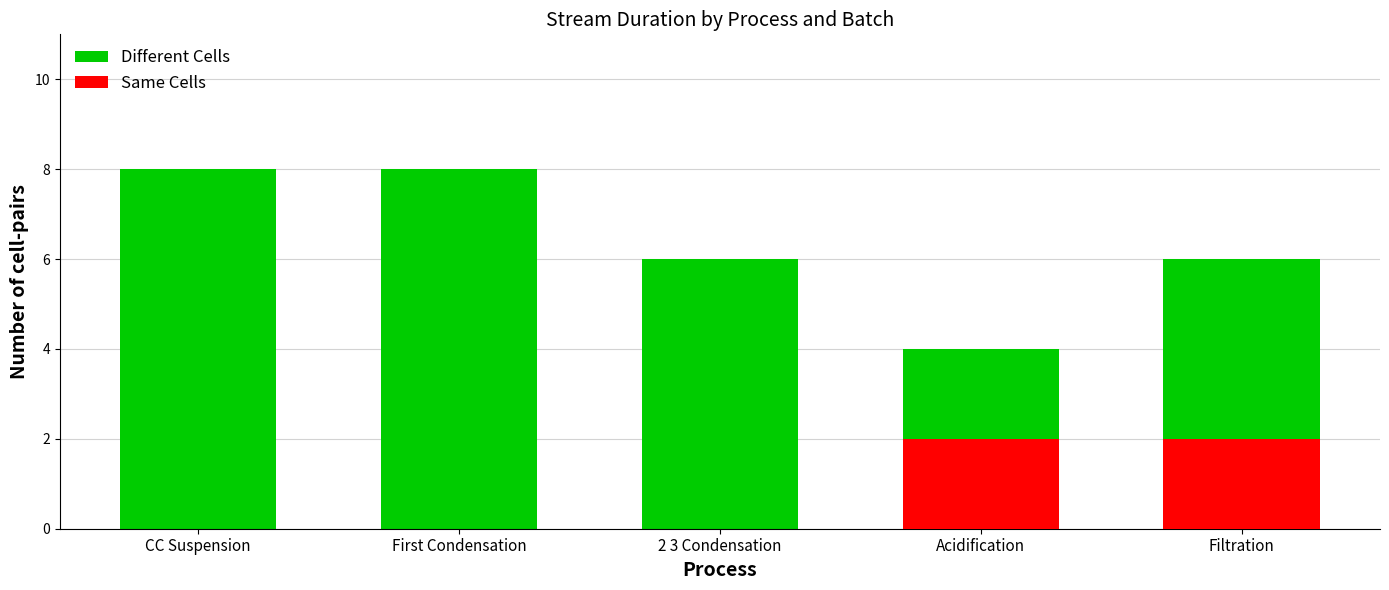

Count the Different Cells values in the range 6 to 8.

4